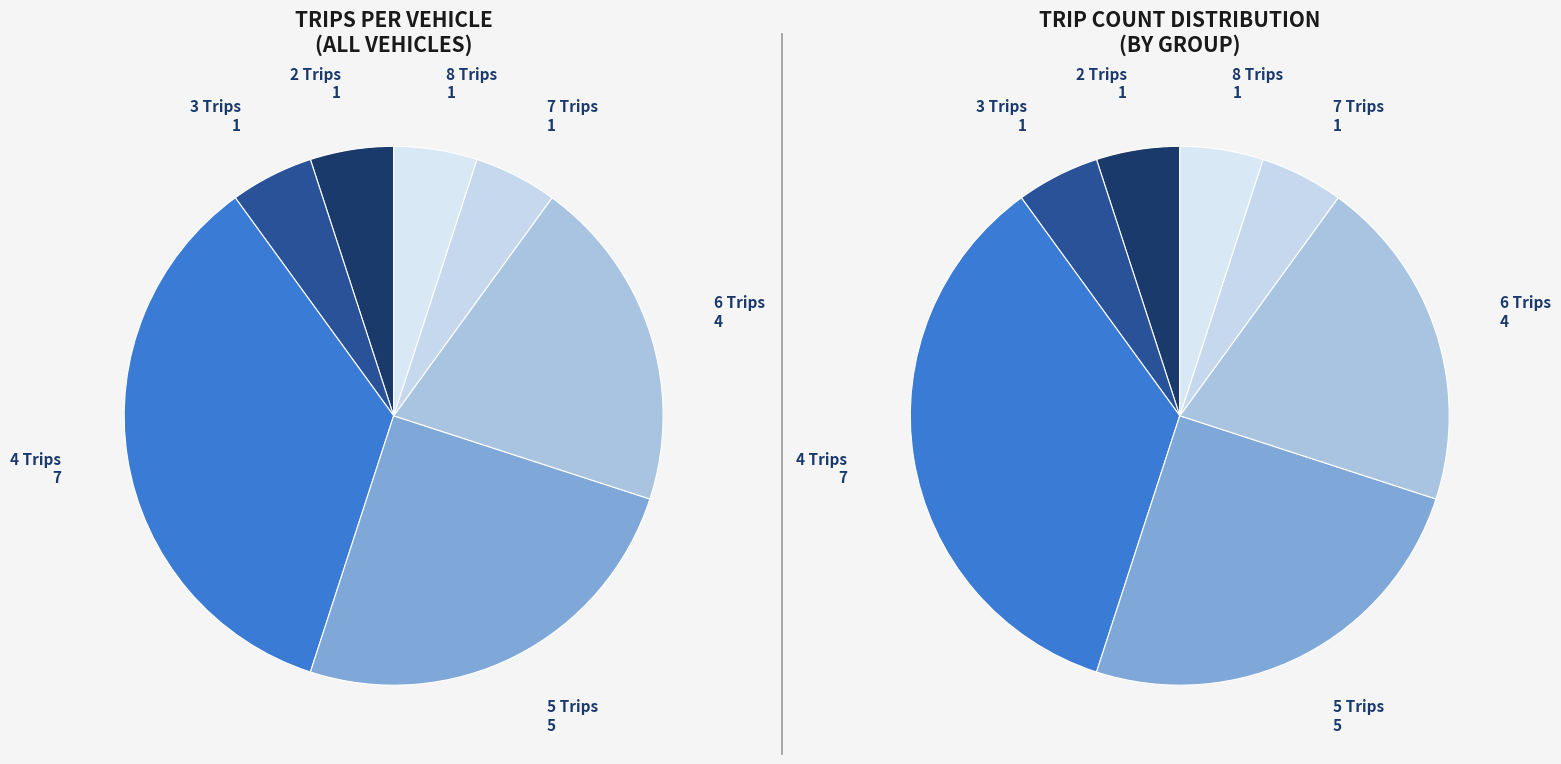

Does any single category account for the majority?

No